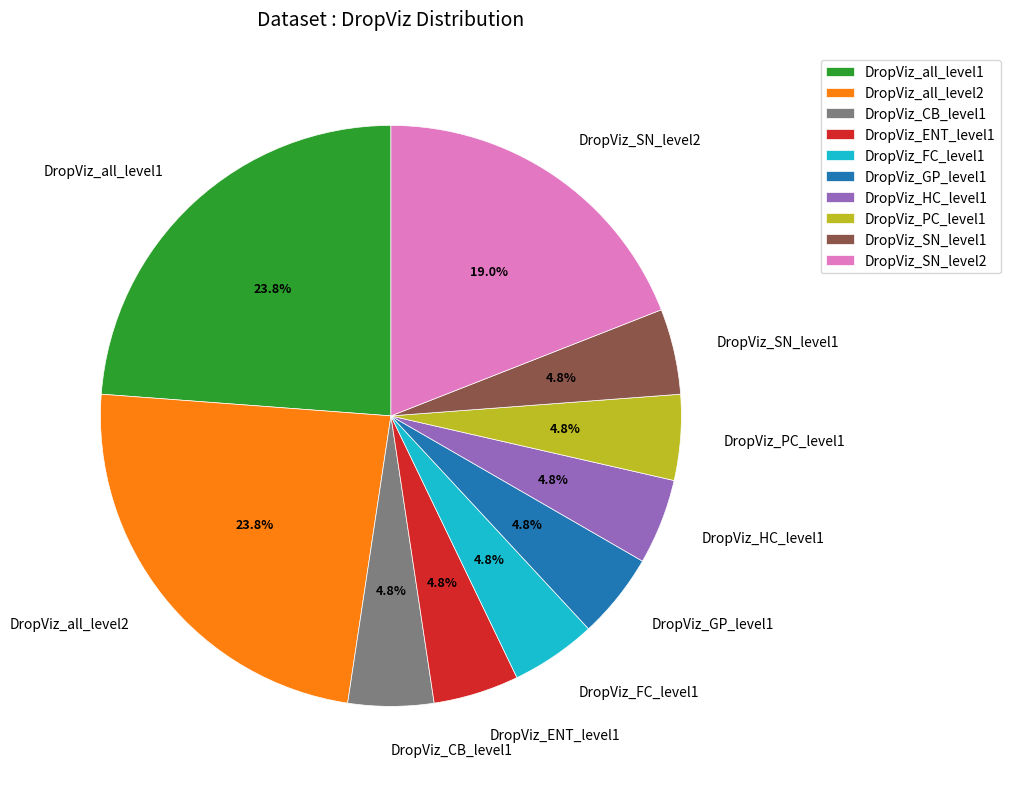

Count the number of slices in the pie.

10